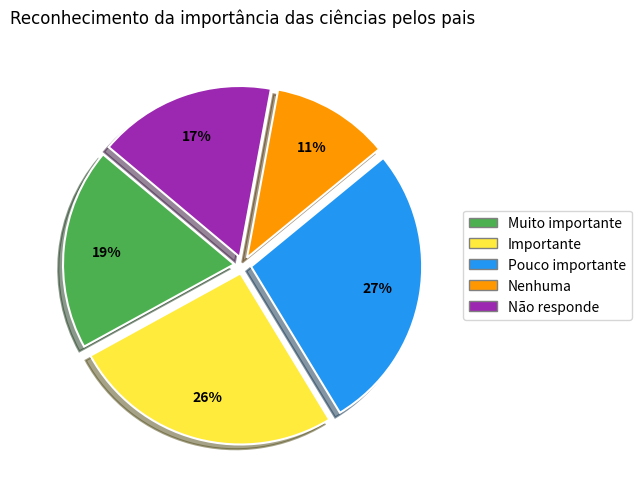

The Pouco importante slice represents 17% of the pie. True or false?

False